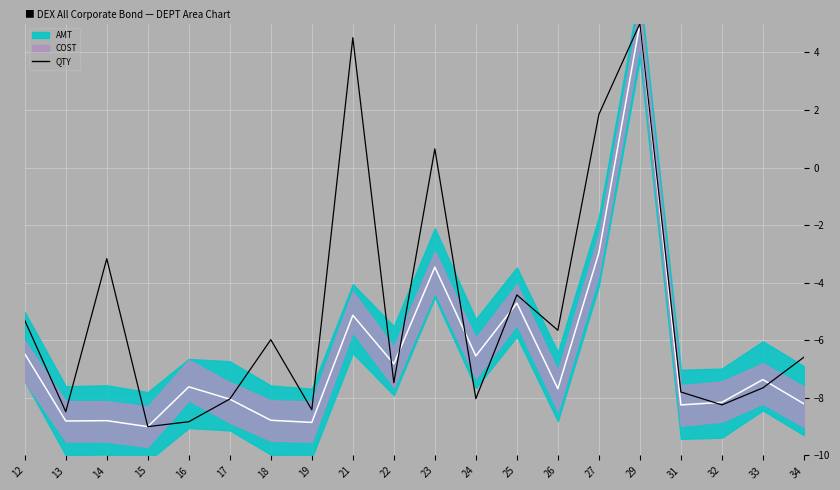

Reading left to right, list all the values displayed in this chart.

12=-5.3	13=-8.5	14=-3.2	15=-9.0	16=-8.8	17=-8.0	18=-6.0	19=-8.4	21=4.5	22=-7.5	23=0.6	24=-8.0	25=-4.4	26=-5.7	27=1.8	29=5.0	31=-7.8	32=-8.2	33=-7.7	34=-6.6